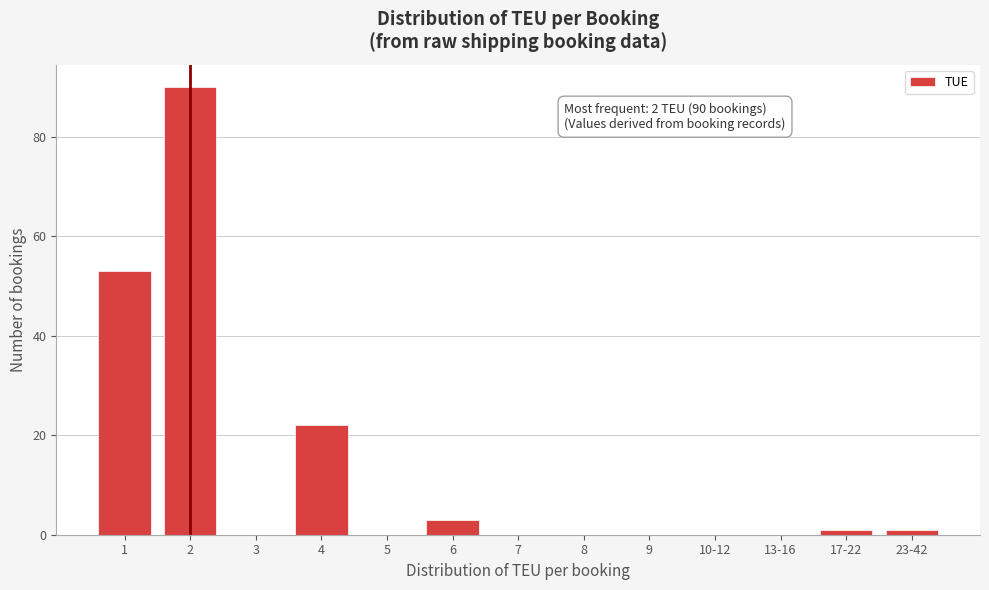

Reading right to left, list all the values displayed in this chart.

23-42=1	17-22=1	13-16=0	10-12=0	9=0	8=0	7=0	6=3	5=0	4=22	3=0	2=90	1=53